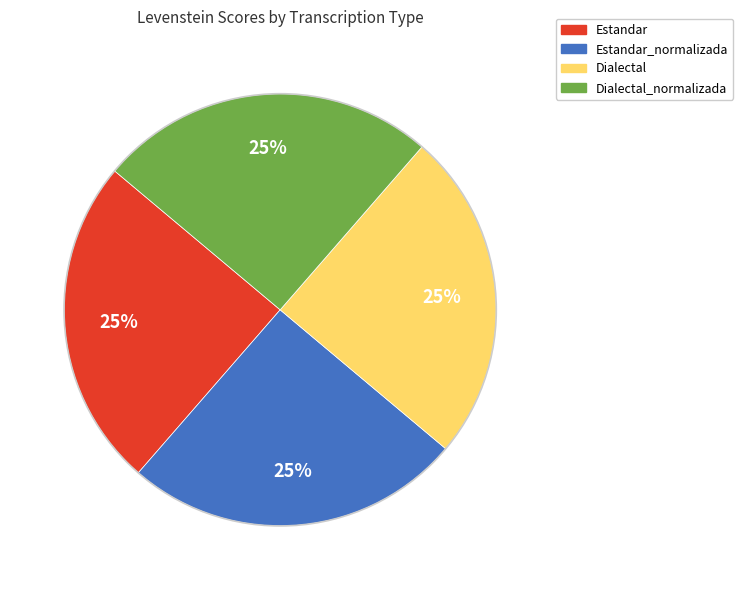

Is there a majority slice in this chart?

No